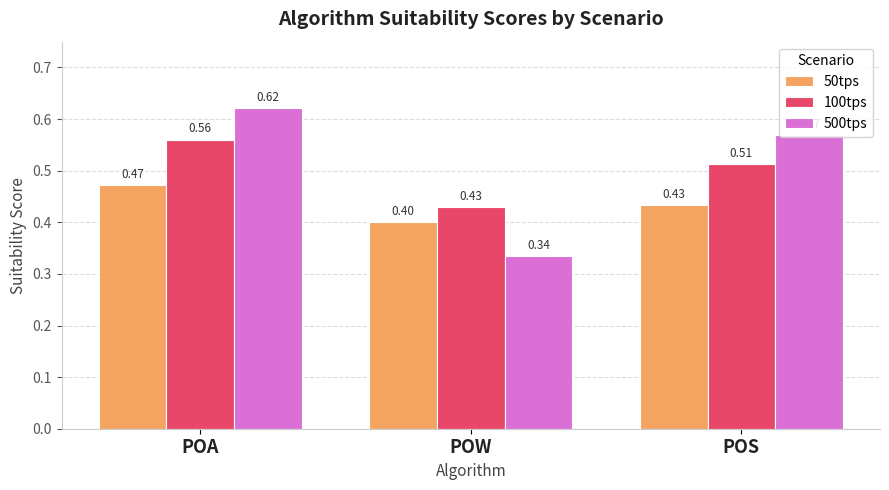

At which category does the chart reach its peak across all series?

POA